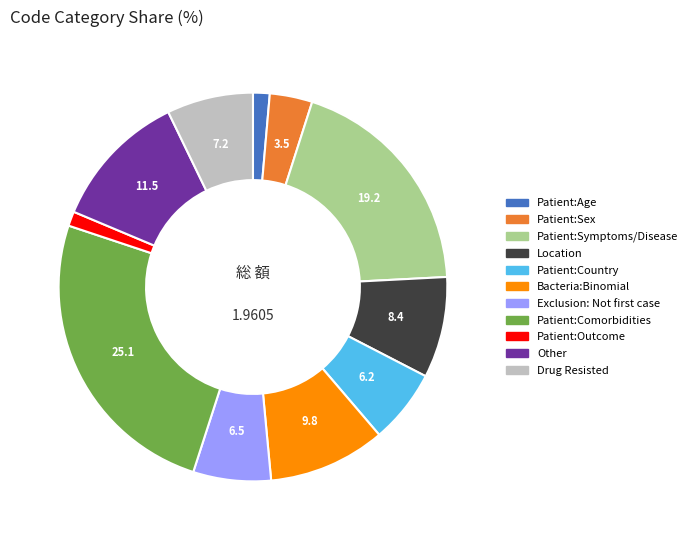

How many segments does this pie chart have?

11